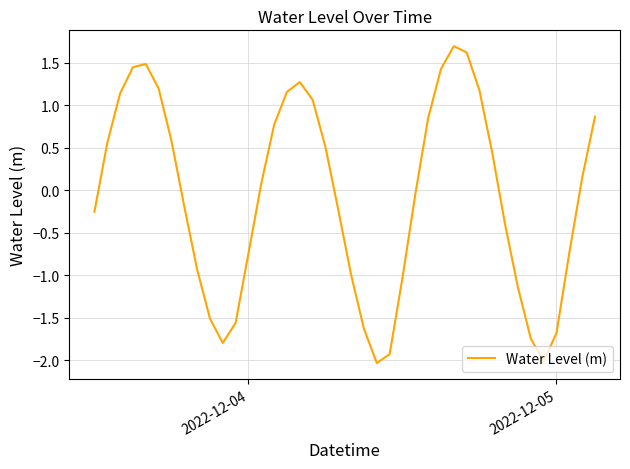

How many lines are shown in the chart?

1